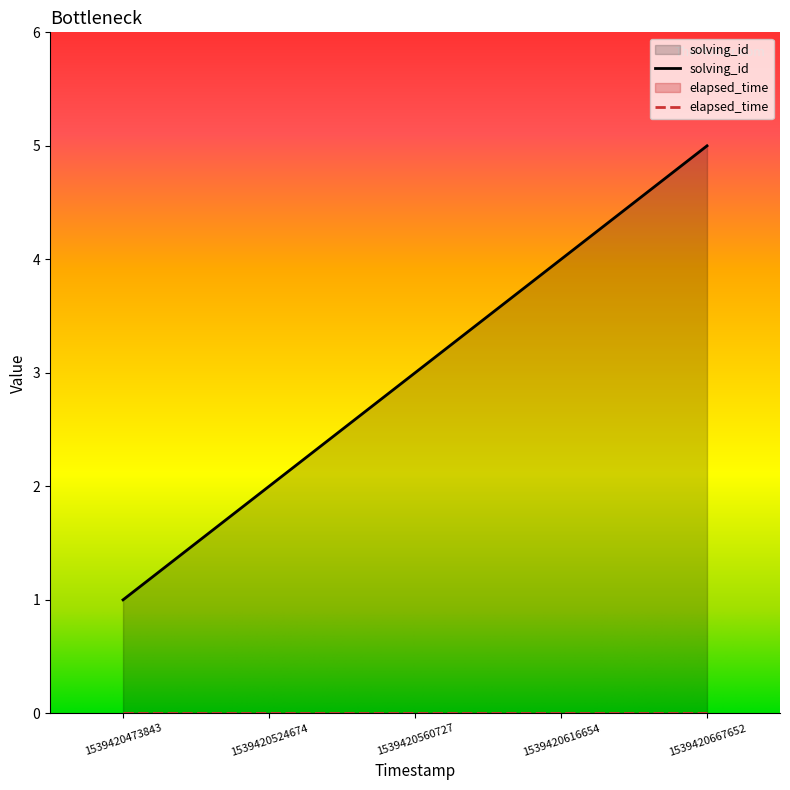

Rank the categories by value from highest to lowest.

1539420667652, 1539420616654, 1539420560727, 1539420524674, 1539420473843